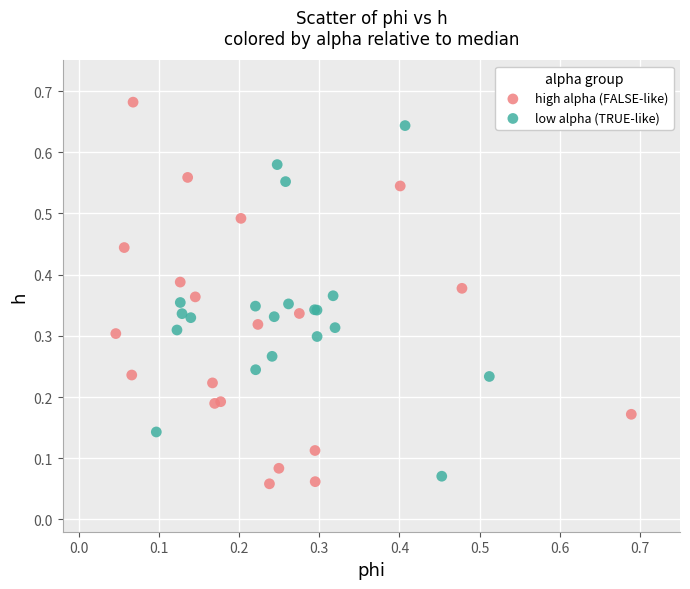

Which series contains the highest Y value?

high alpha (FALSE-like)